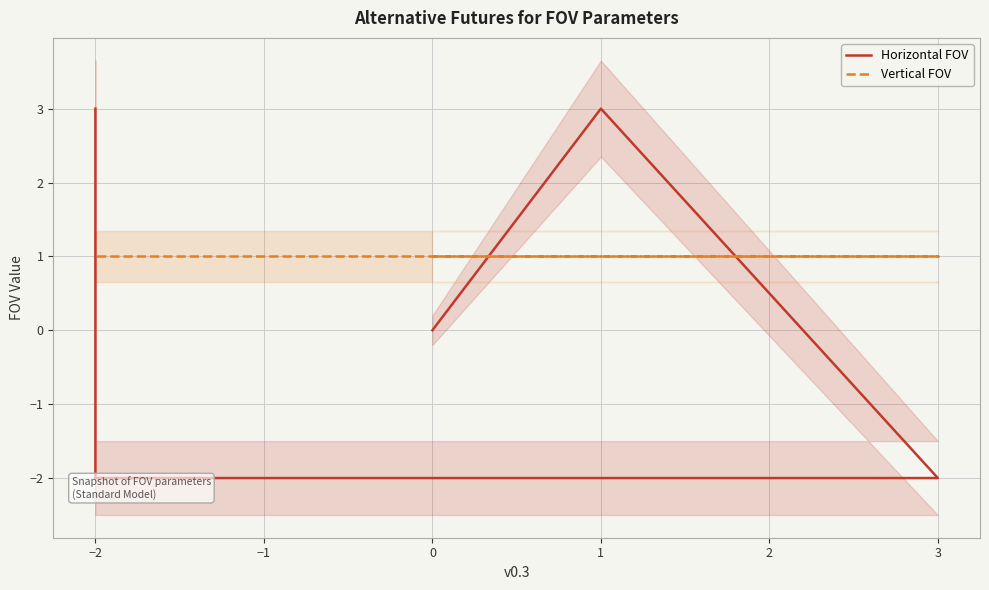

What is the lowest value of the Horizontal FOV series?

-2